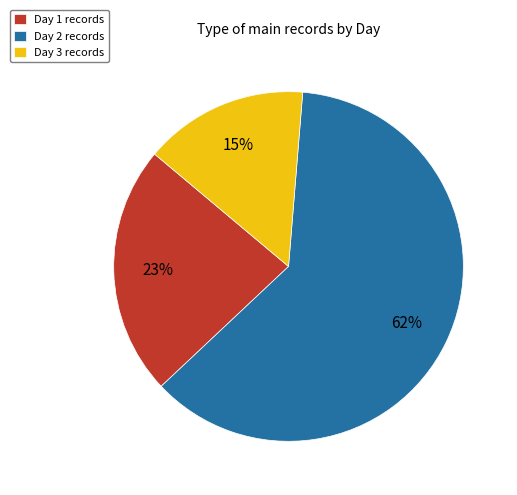

Approximately how many times larger is the value at Day 1 records compared to Day 3 records?

1.5